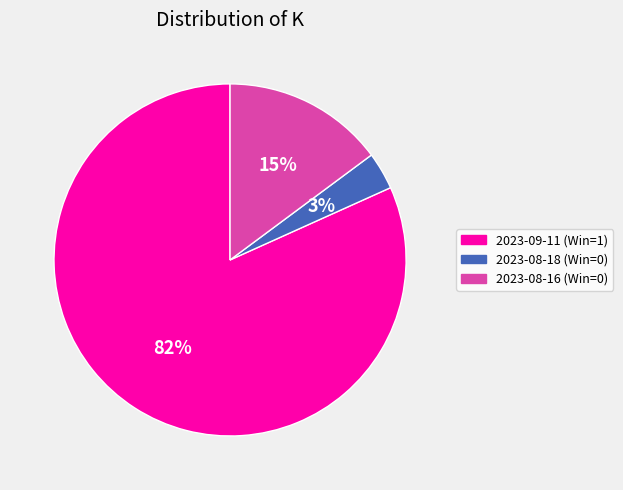

Which slice is the smallest?

2023-08-18 (Win=0)